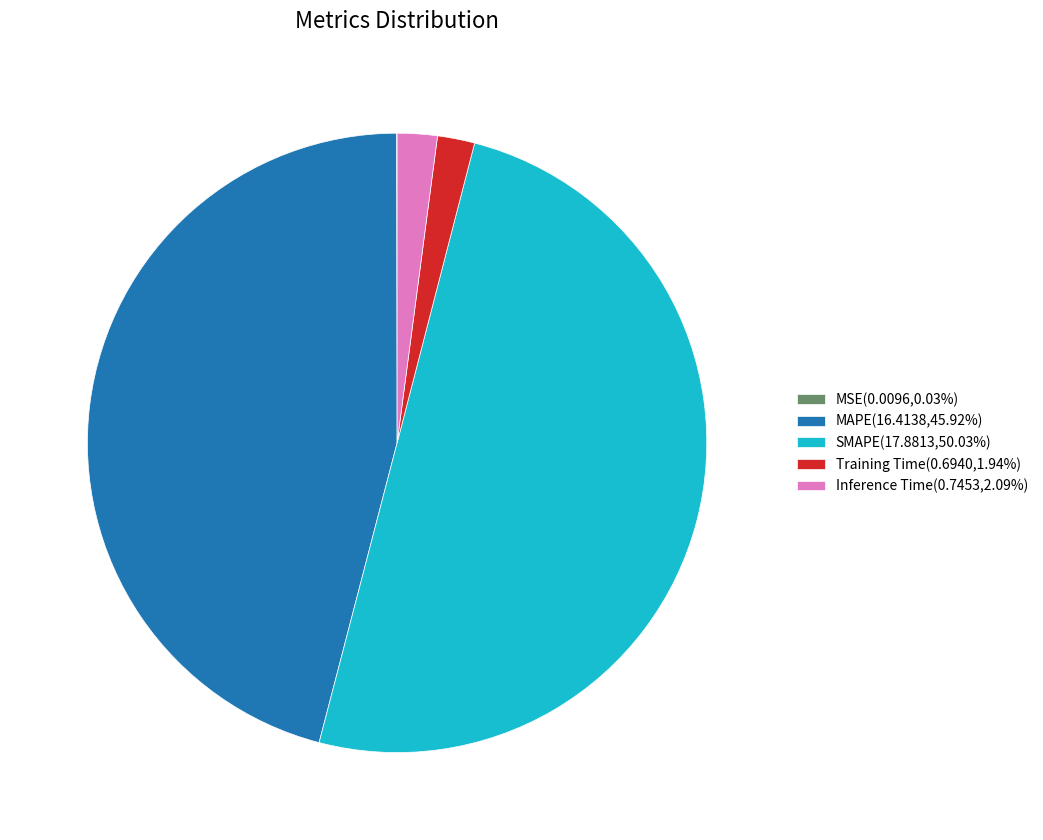

Combined, do Training Time(0.6940,1.94%) and SMAPE(17.8813,50.03%) account for over 50%?

Yes